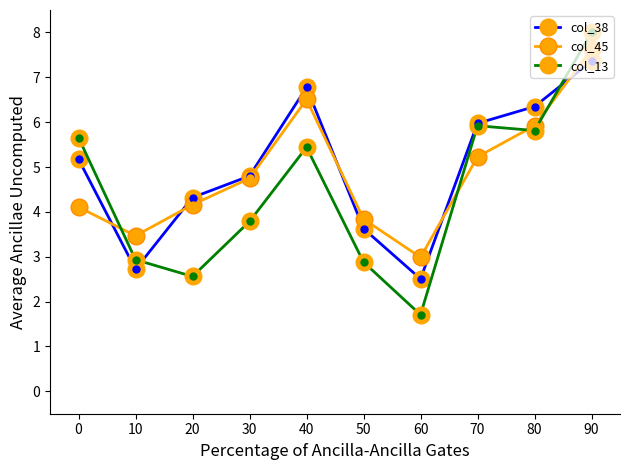

At which category is the sum across all series the highest?

90